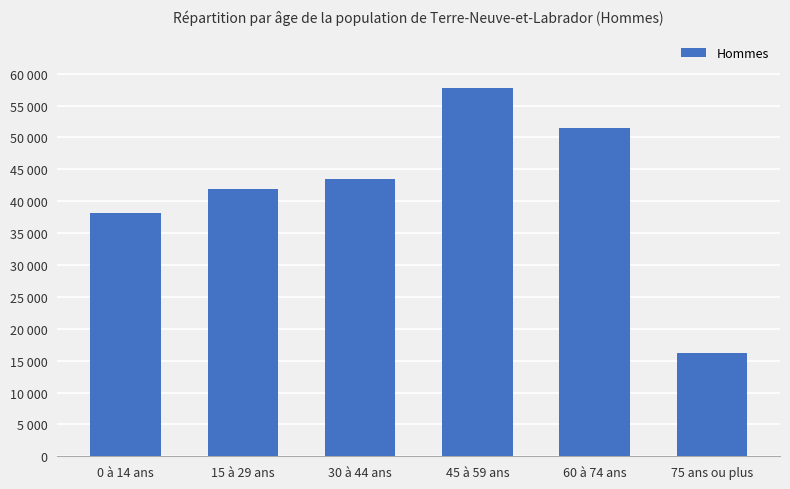

What is the label of the 2nd bar from the right?

60 à 74 ans